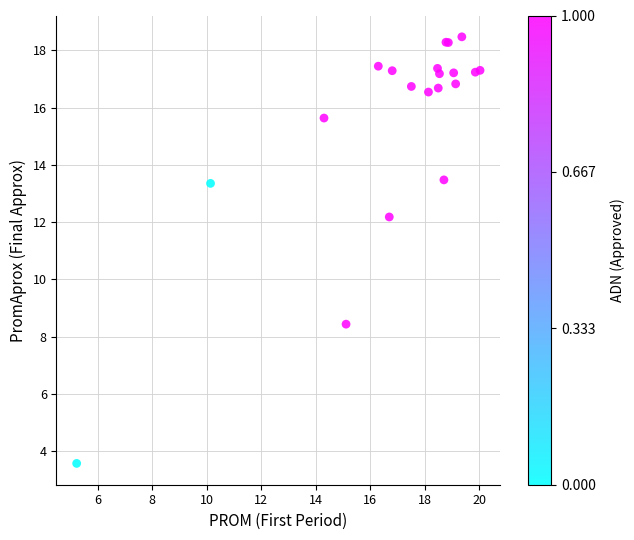

What Y value in the scatter plot is closest to 11?

12.2